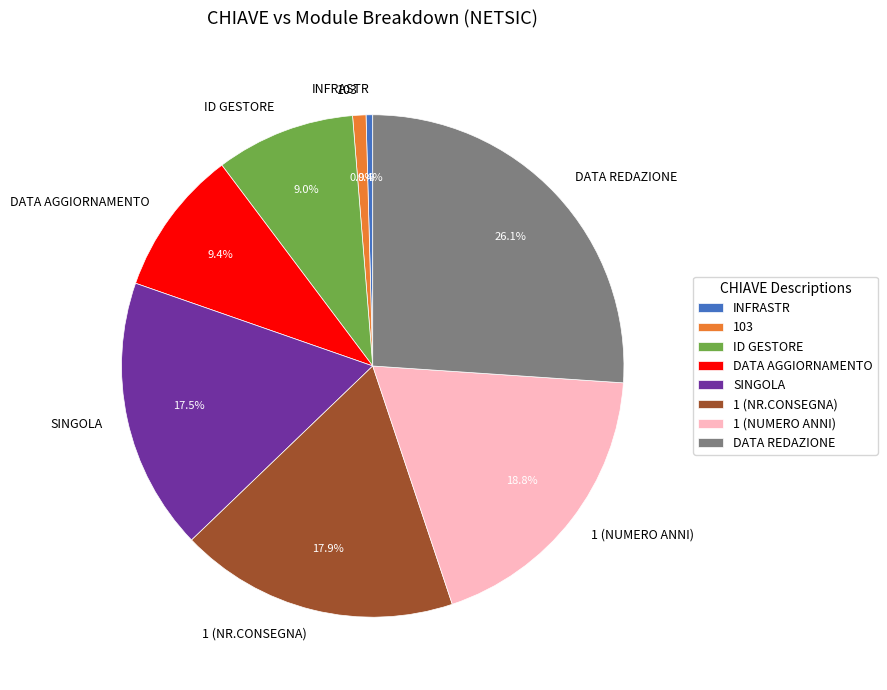

Which has a higher value, 1 (NUMERO ANNI) or SINGOLA?

1 (NUMERO ANNI)